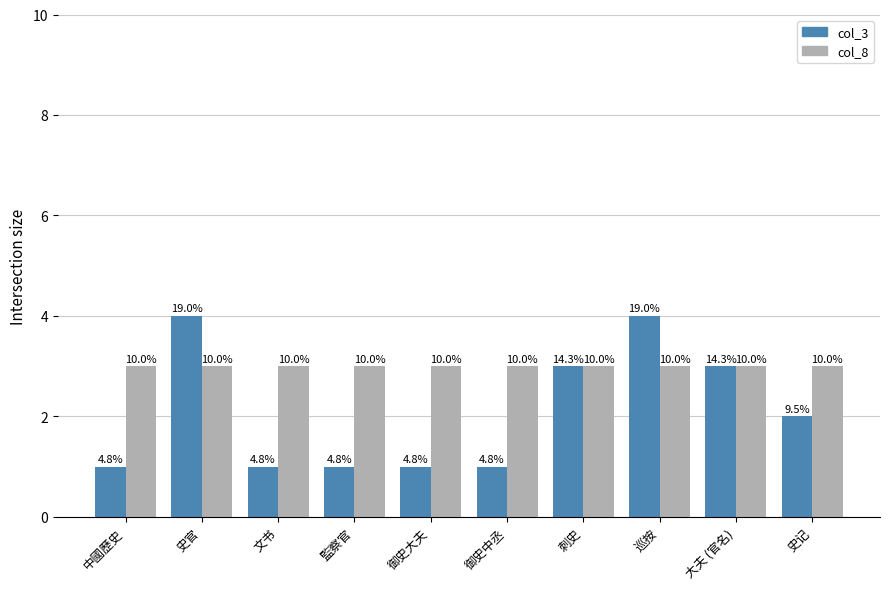

Which has a higher value, 大夫 (官名) or 御史中丞?

大夫 (官名)